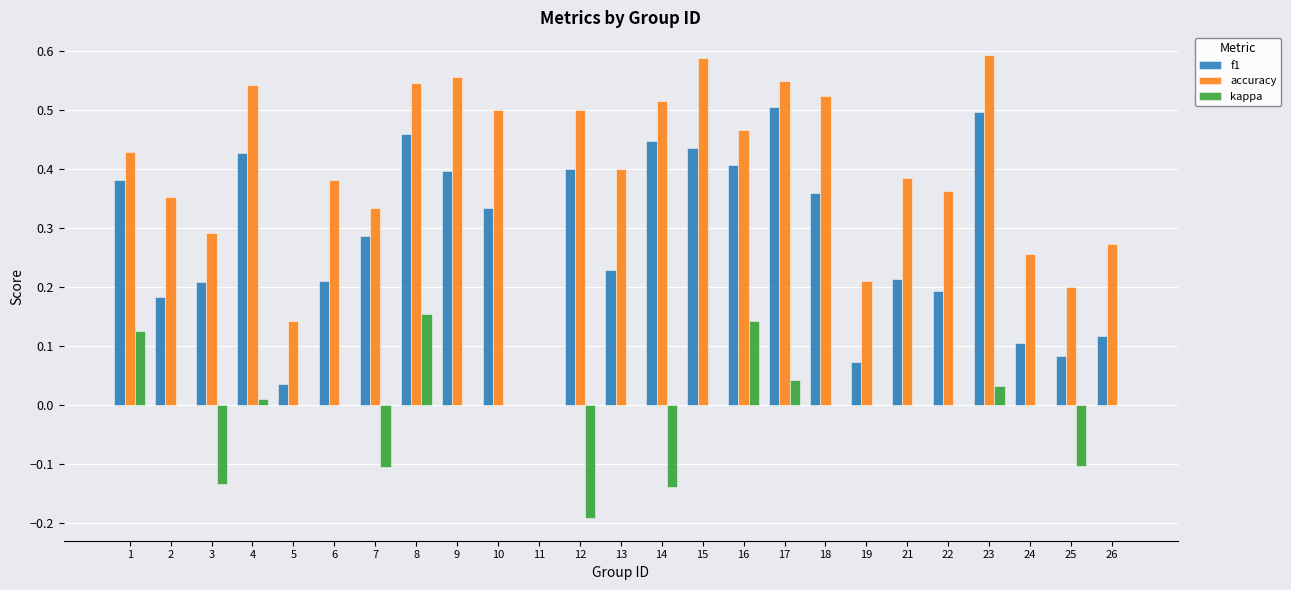

Is the value of accuracy at 12 greater than the value of kappa at 21?

Yes